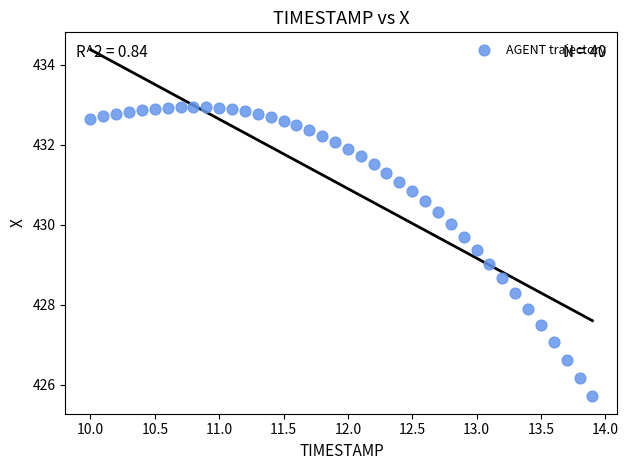

What is the range of Y values (max minus min)?

7.2